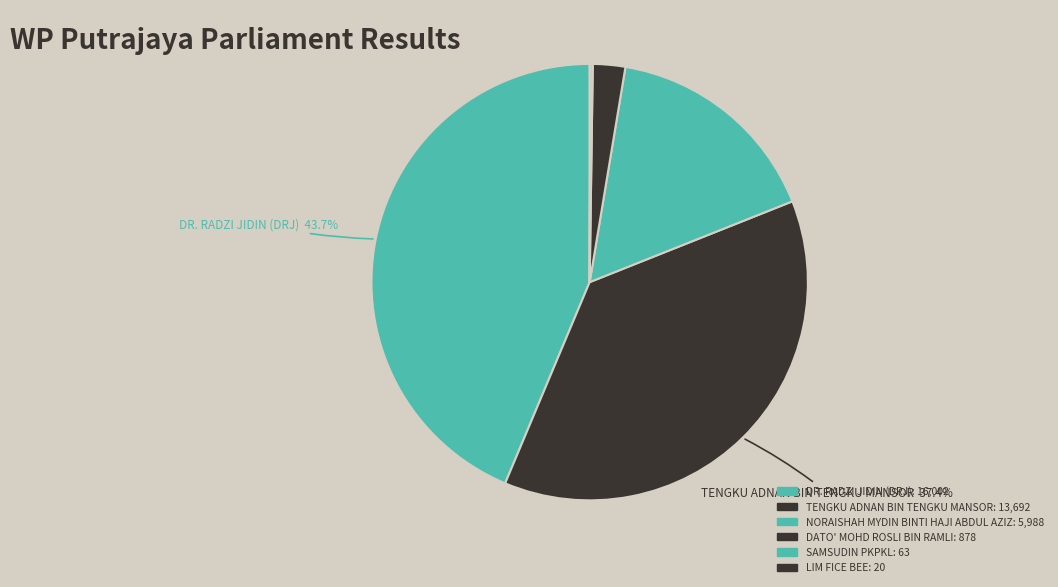

To the nearest percent, what is the difference between the largest and smallest slice percentages?

44%